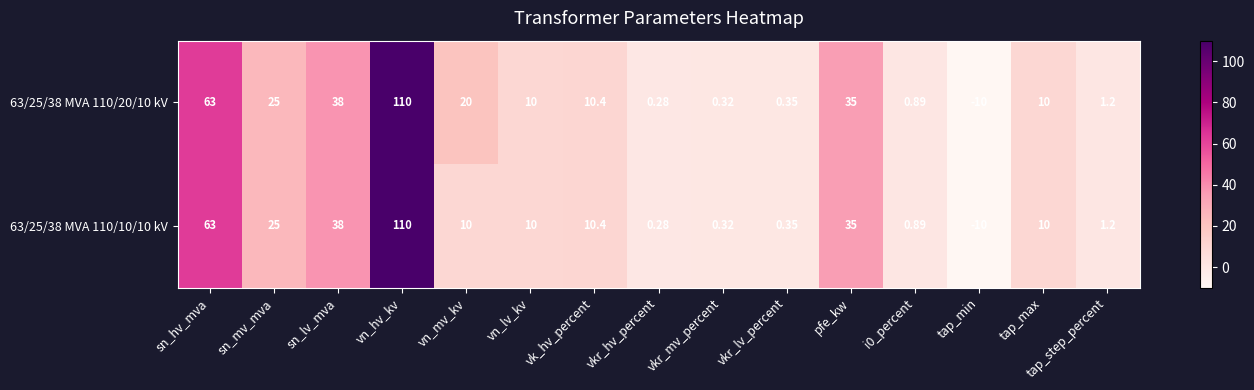

At which category does the chart reach its peak across all series?

vn_hv_kv